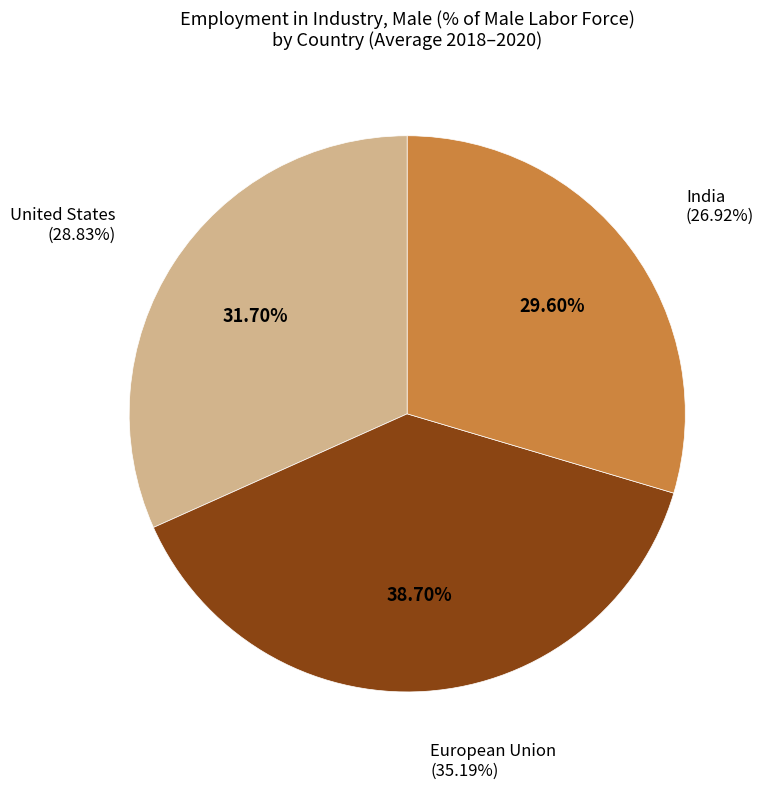

Is it true that USA 2020 is 17% of the pie?

False